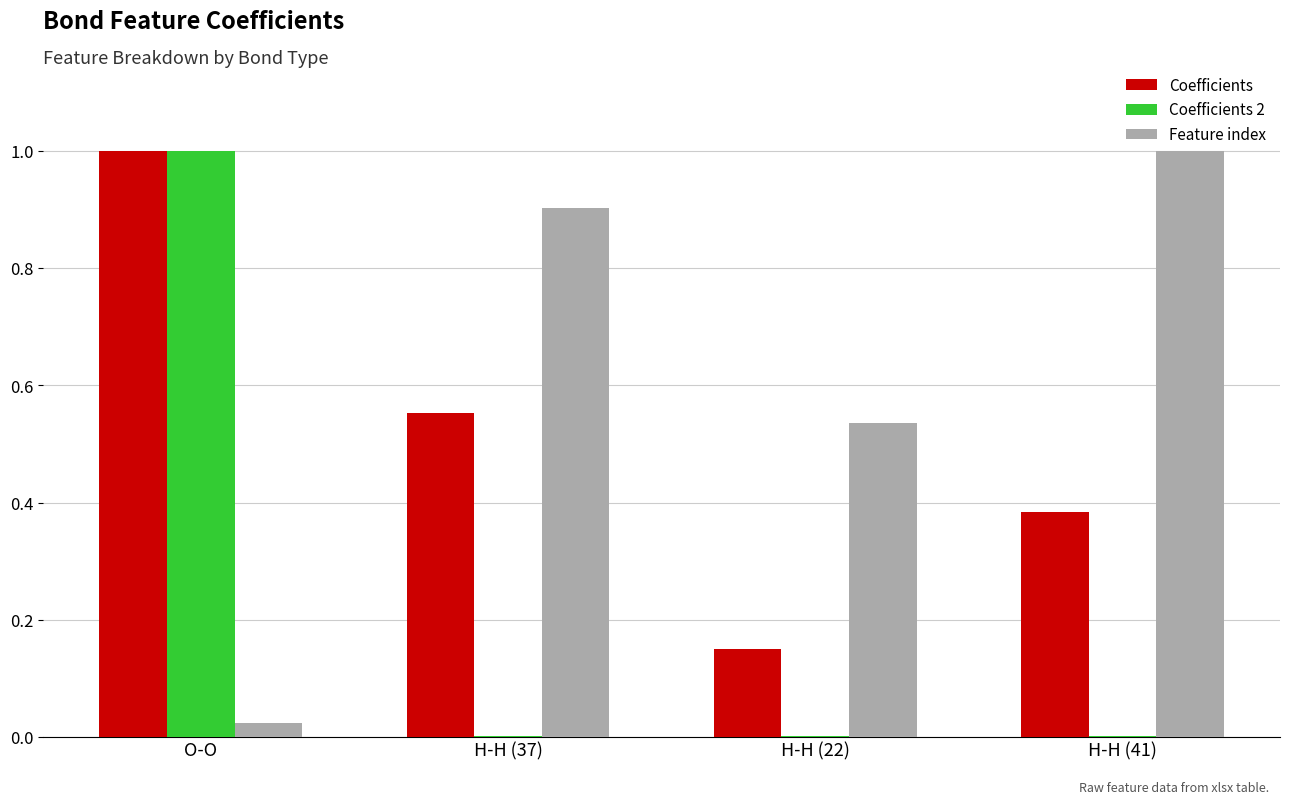

What is the sum of all Coefficients values?

2.1